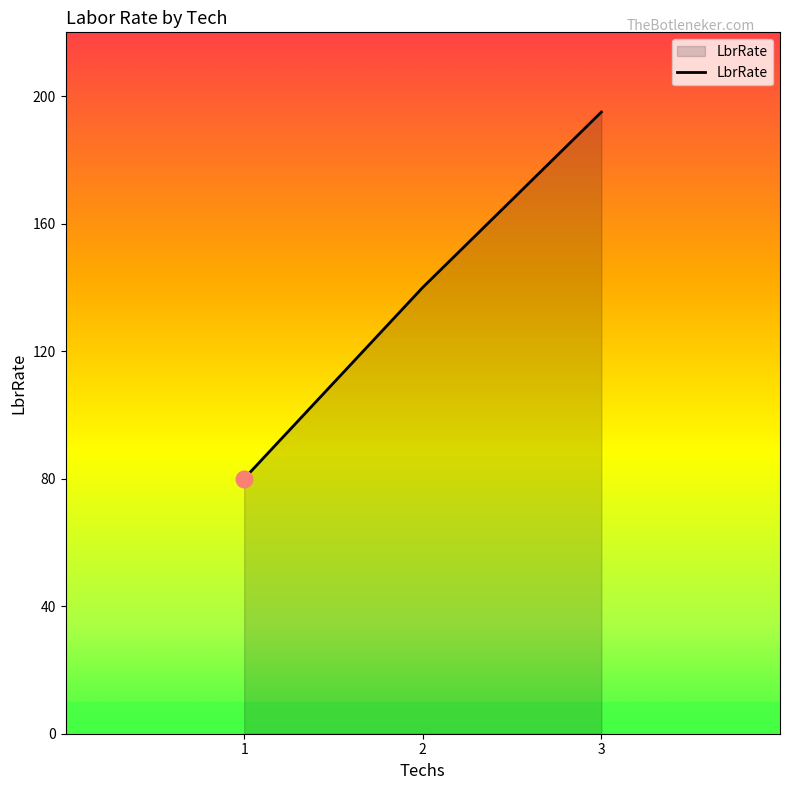

Reading left to right, list all the values displayed in this chart.

1=80	2=140	3=195